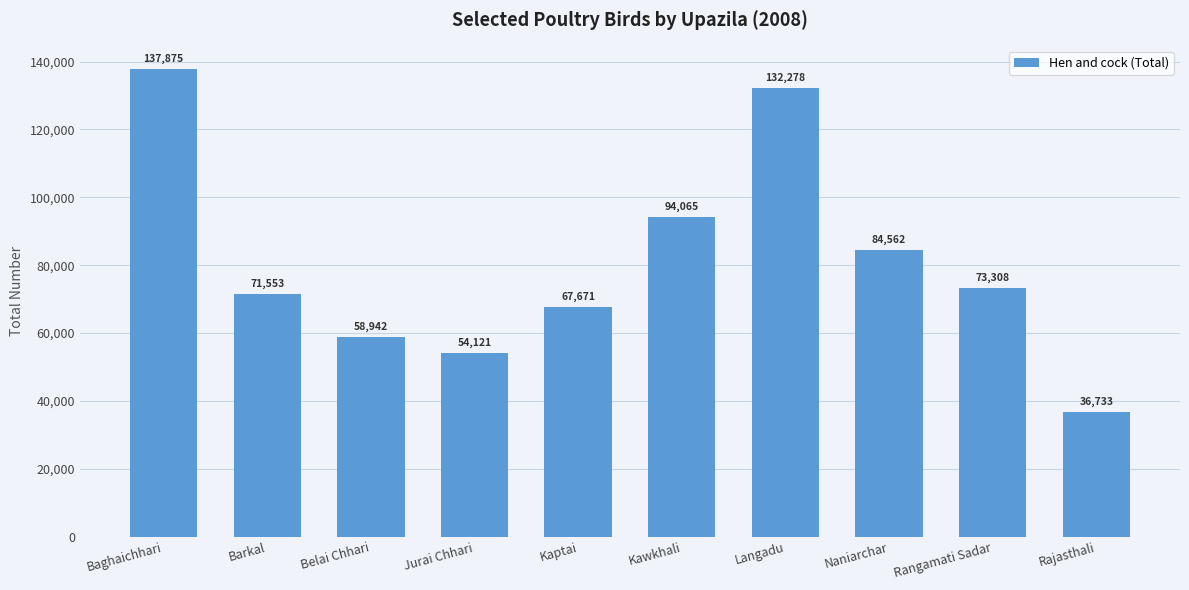

What is the sum of the values at Baghaichhari and Naniarchar?

222437